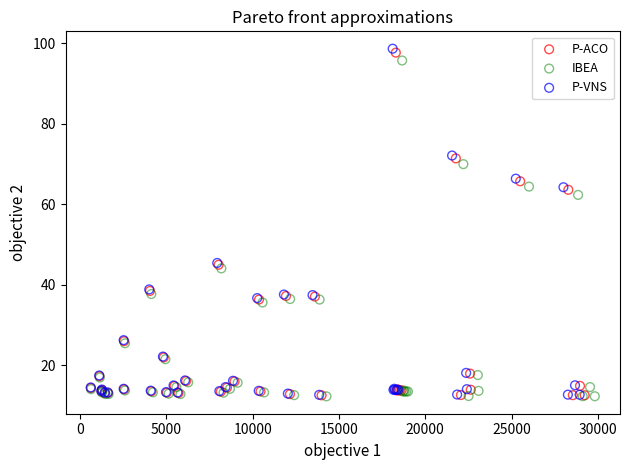

Which series has the widest spread of Y values?

P-VNS